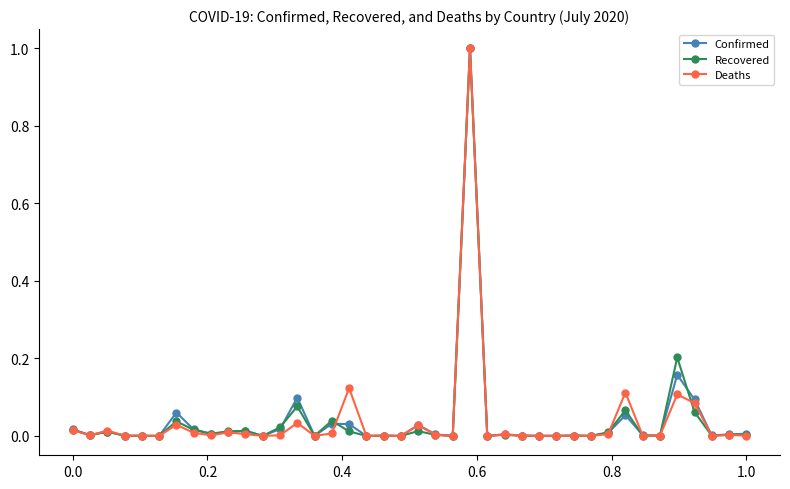

True or false: Confirmed and Recovered cross at least once.

True